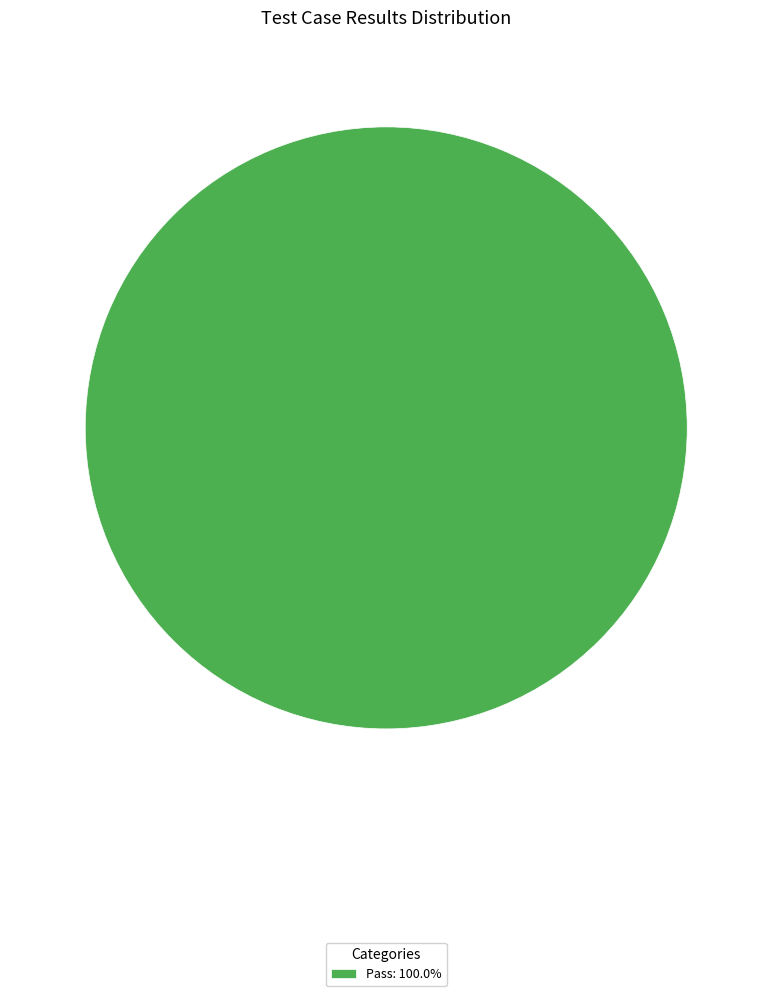

Does Pass: 100.0% represent more than half of the total?

Yes